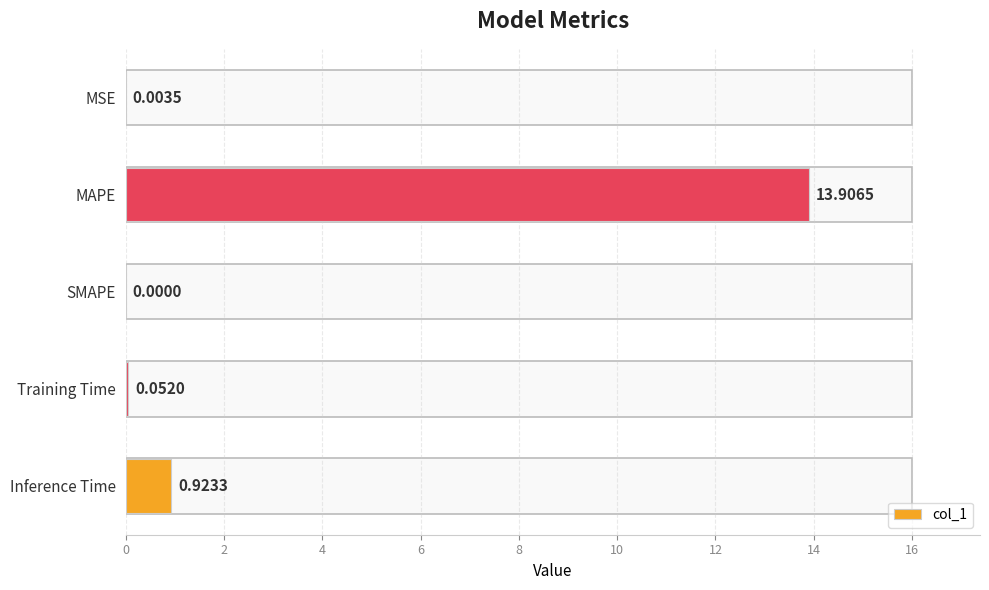

Between Training Time and MSE, which is larger?

Training Time